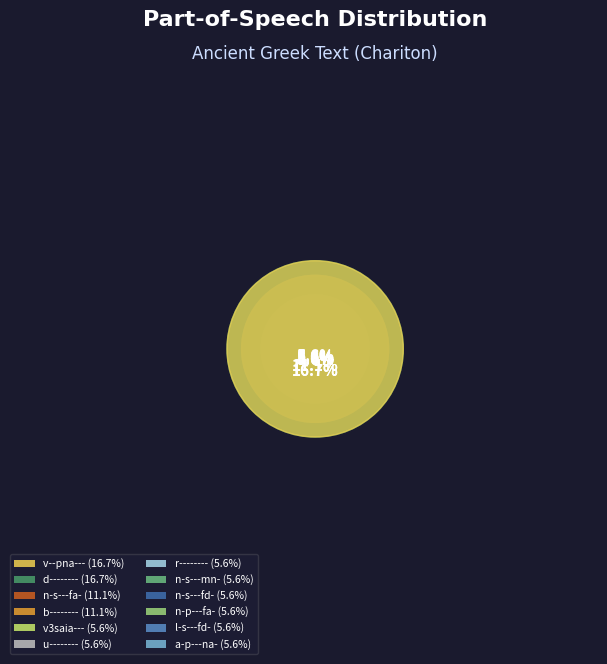

To the nearest percent, what is the combined percentage of v3saia--- and n-s---mn-?

11%